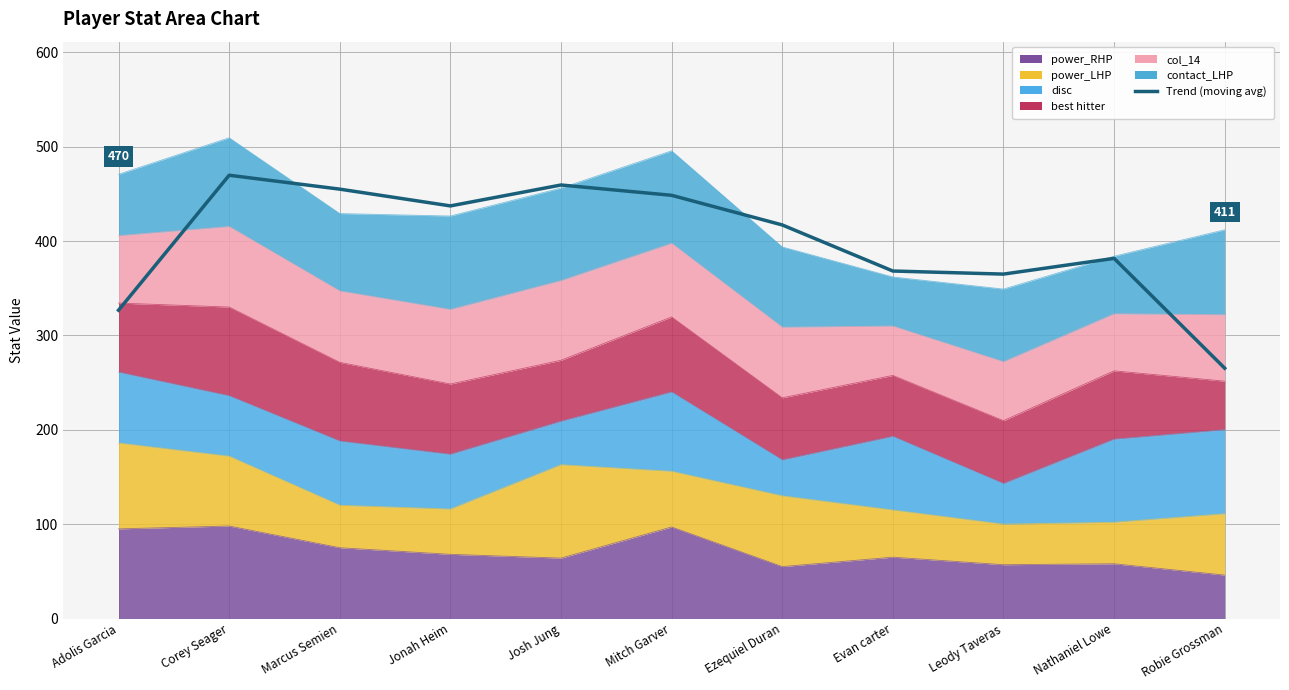

What is the sum of the values at Corey Seager and Josh Jung?

929.1